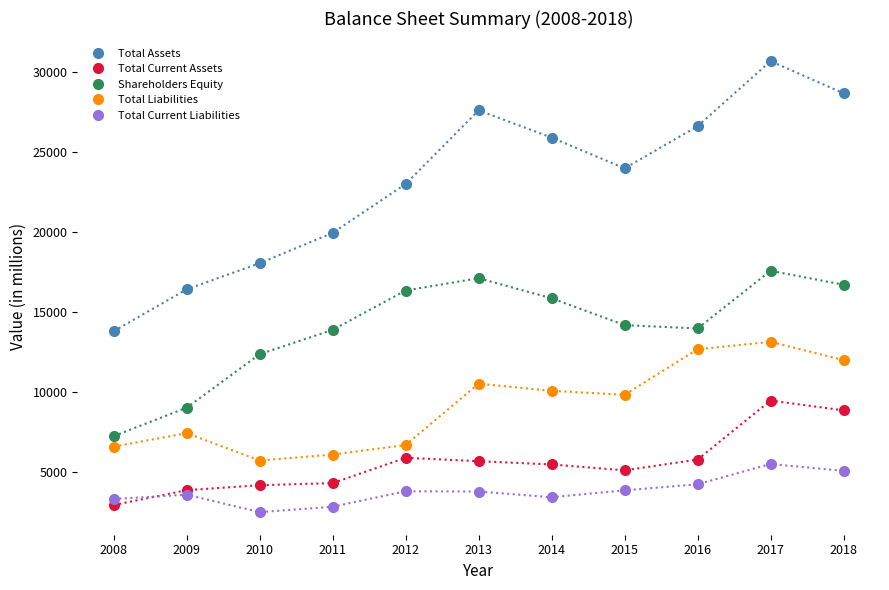

Read the Shareholders Equity value at 2009.

9005